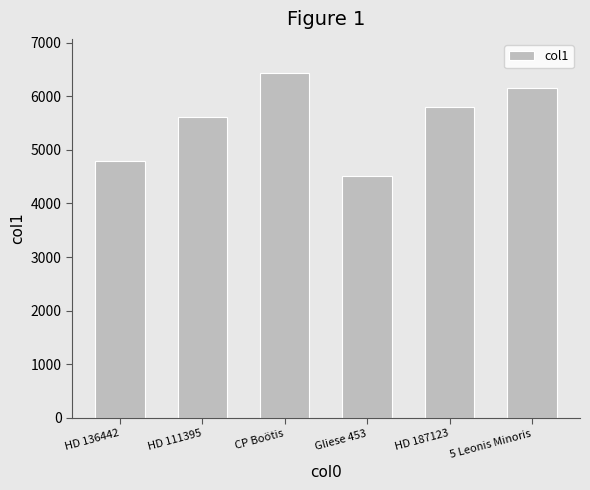

What is the minimum value shown in the chart?

4513